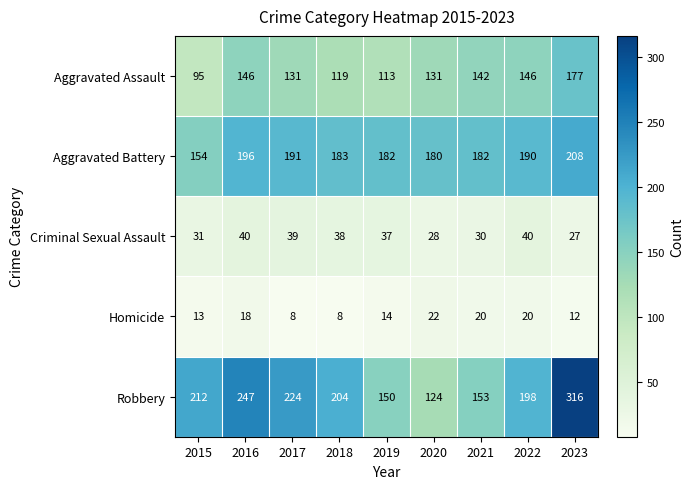

Rank the series at 2021 from lowest to highest value.

Homicide, Criminal Sexual Assault, Aggravated Assault, Robbery, Aggravated Battery